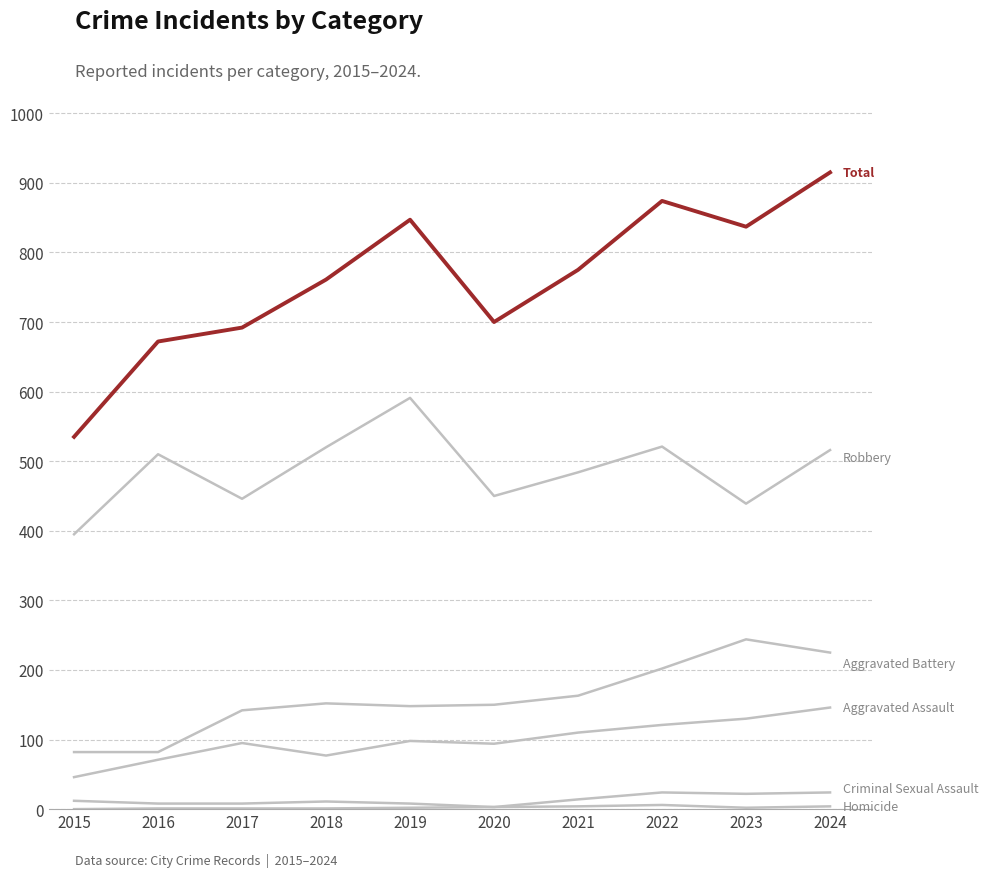

Does the chart display data point markers on the line(s)?

No